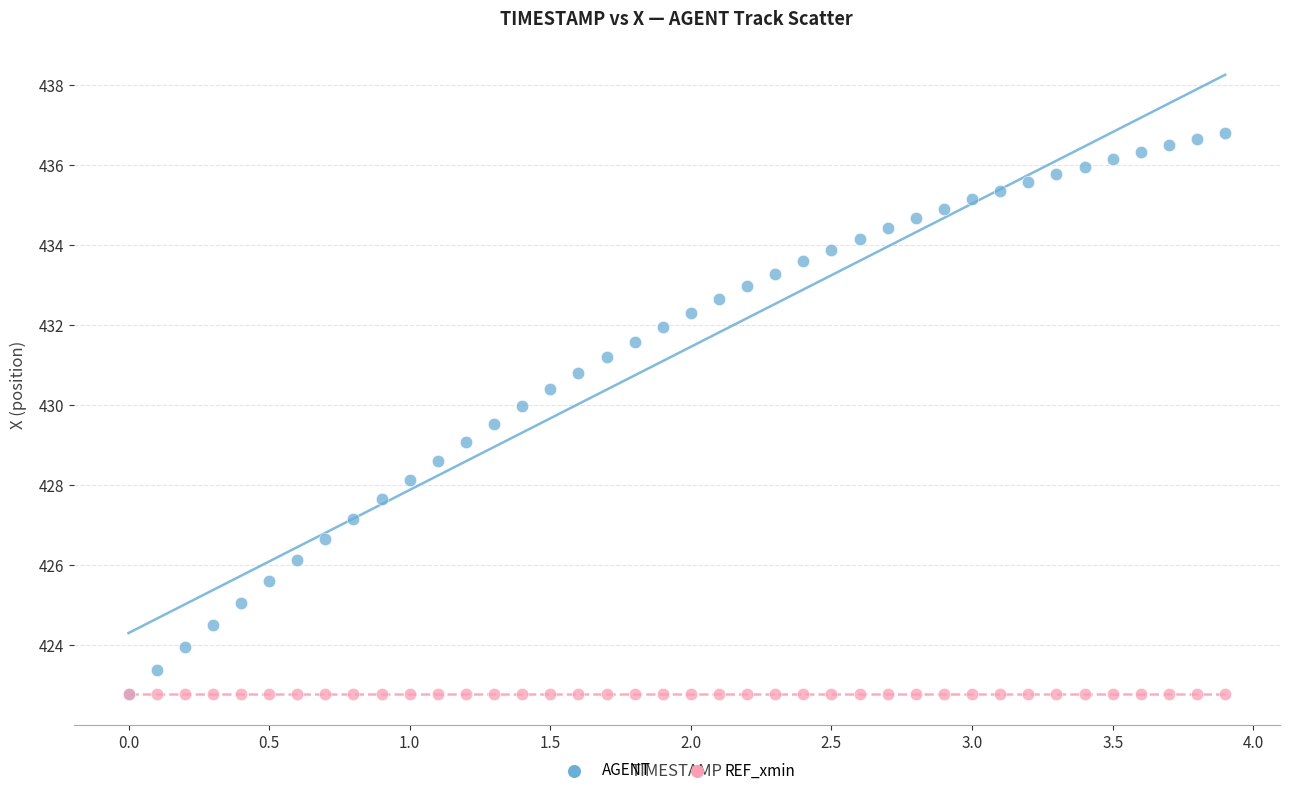

What are all the series names shown in the legend?

AGENT, REF_xmin